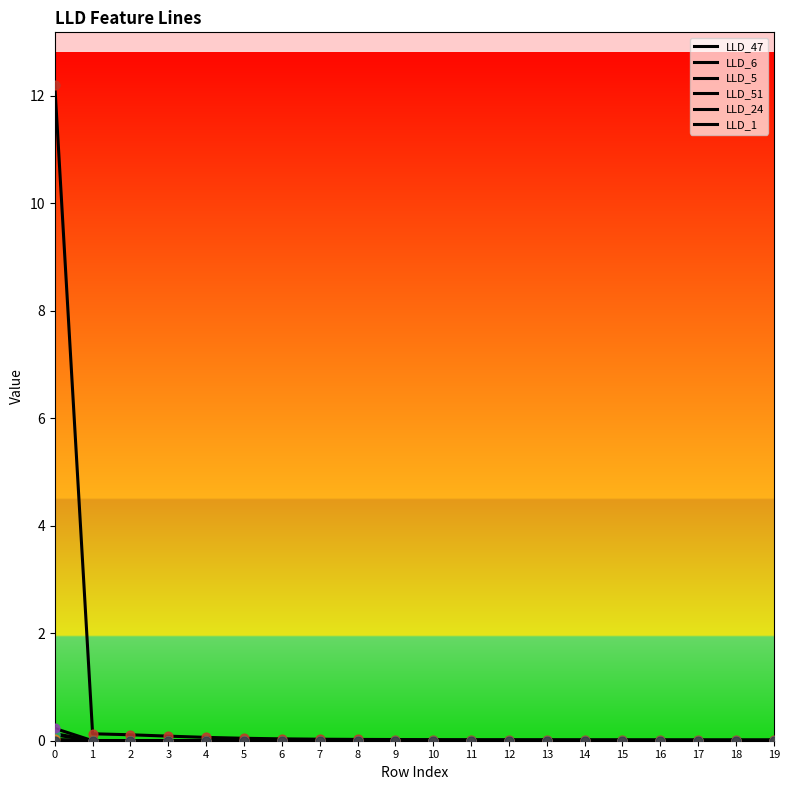

Does the chart have visible grid lines?

No